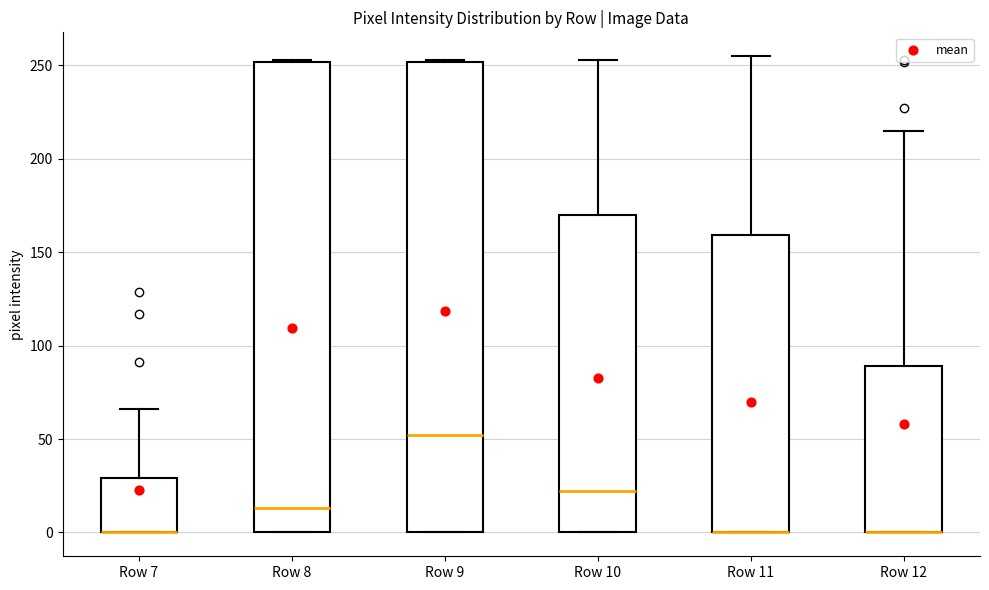

Reading left to right, transcribe this box plot: for each box, give where its median line is, the range the box spans, and where its two whiskers end, as read against the y-axis. The values are not printed on the chart, so give them approximately, as read against the axis.

Row 7: median 0 (drawn on the box's lower edge), box 0 to 30, whiskers 0 to 65
Row 8: median 15, box 0 to 250, whiskers 0 to 255
Row 9: median 50, box 0 to 250, whiskers 0 to 255
Row 10: median 20, box 0 to 170, whiskers 0 to 255
Row 11: median 0 (drawn on the box's lower edge), box 0 to 160, whiskers 0 to 255
Row 12: median 0 (drawn on the box's lower edge), box 0 to 90, whiskers 0 to 215